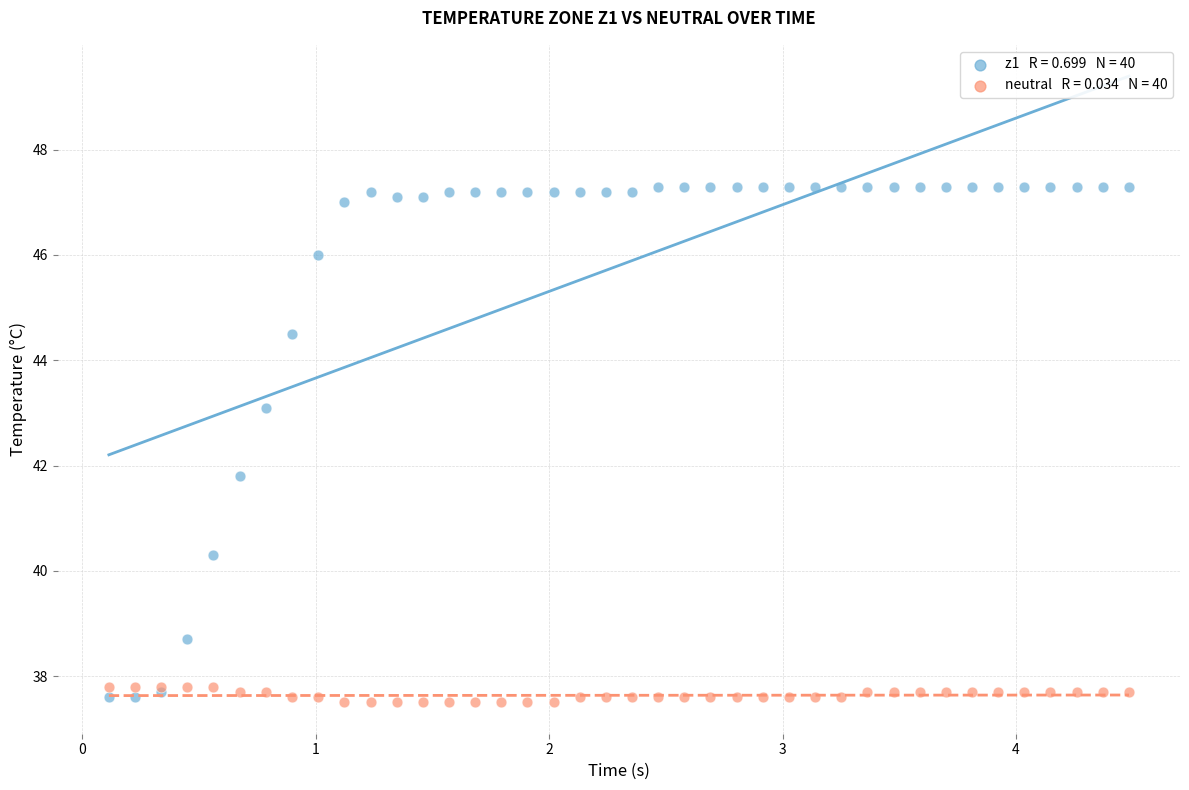

Across all series, what Y value is closest to 42?

41.8